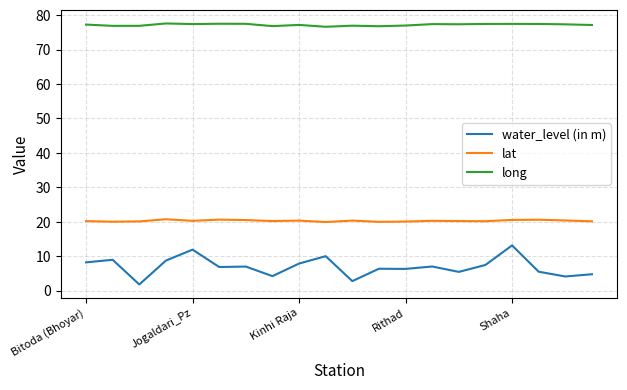

Rank the series by their average value, from highest to lowest.

long, lat, water_level (in m)